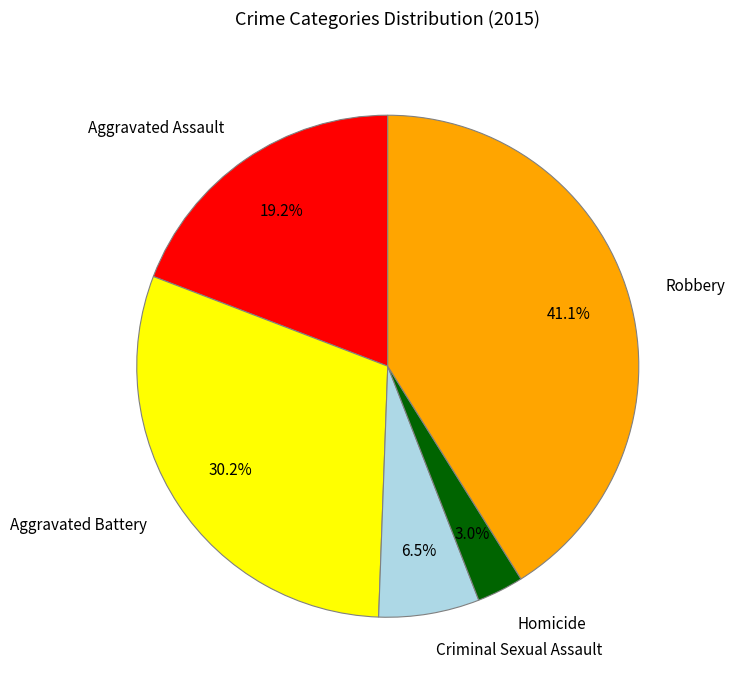

How much of the chart is everything except Criminal Sexual Assault?

93.5%